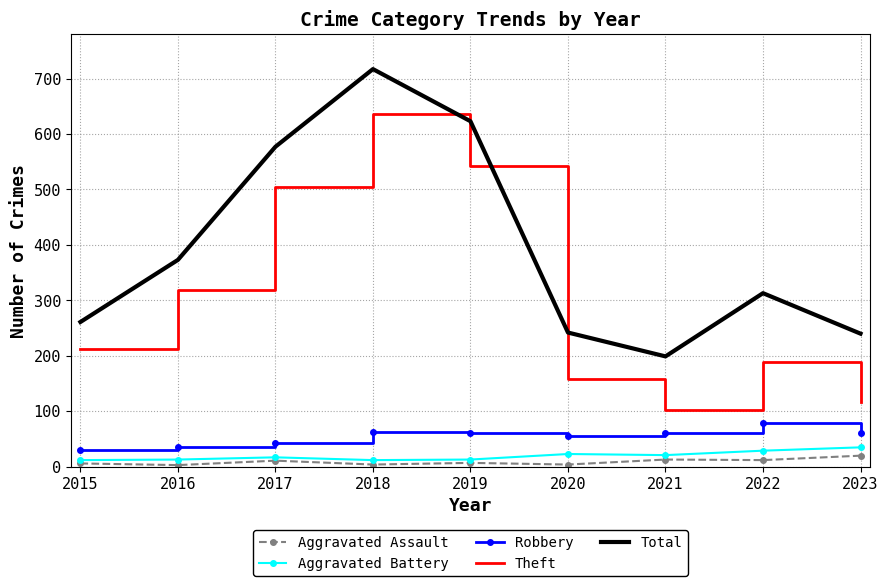

What is the spread (max minus min) of values at 2015?

255